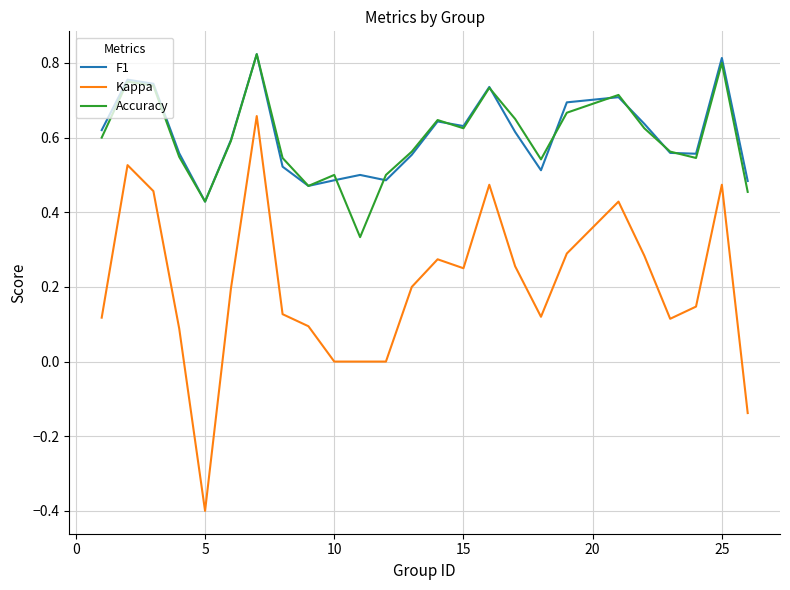

True or false: F1 and Kappa cross at least once.

False